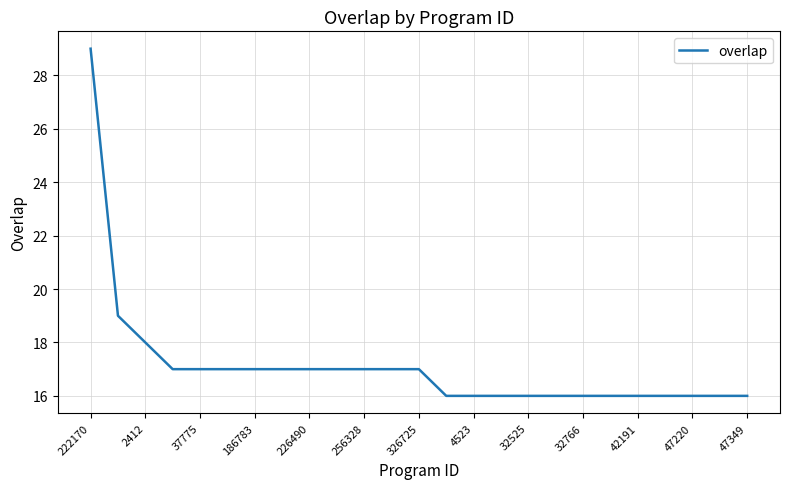

What is the difference between the maximum and minimum values?

13